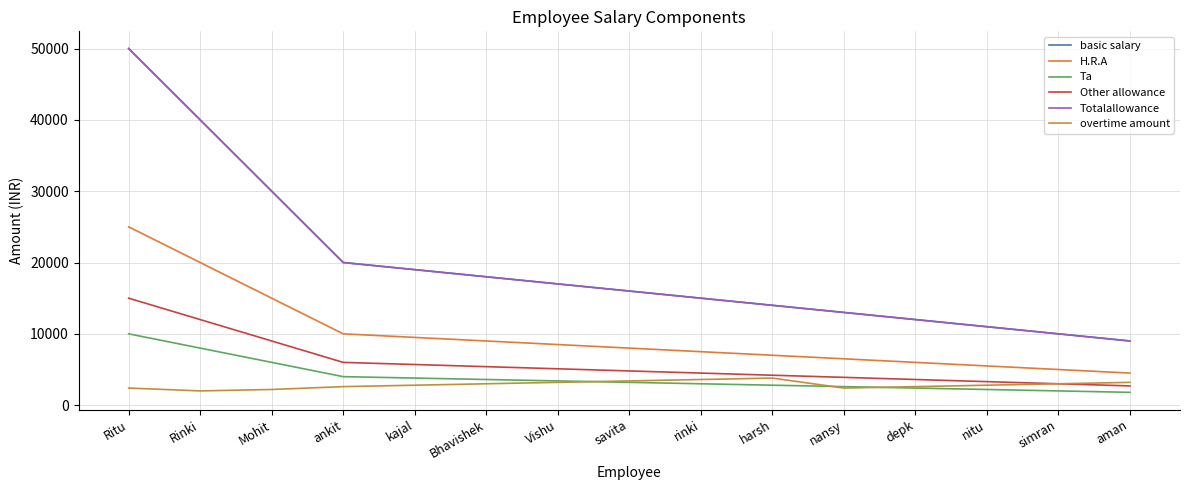

True or false: basic salary and Ta cross at least once.

False